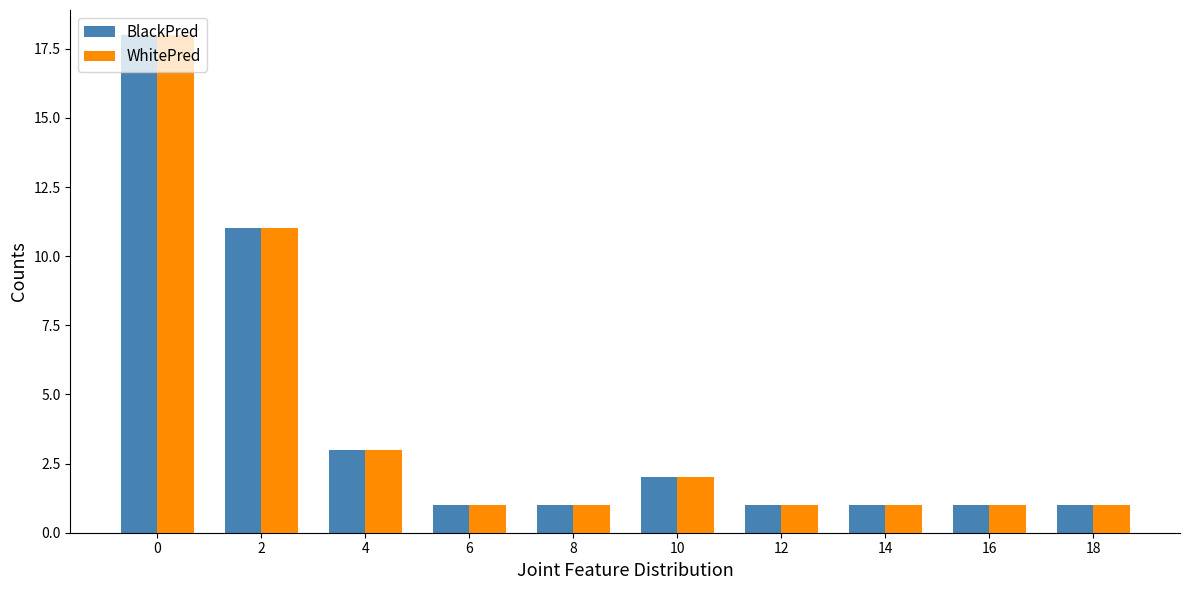

What is the greatest value displayed?

18